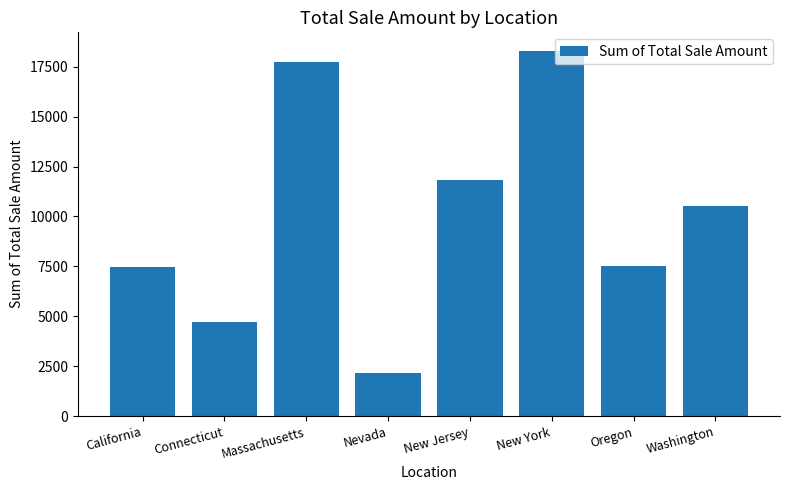

What is the label of the 3rd bar from the left?

Massachusetts